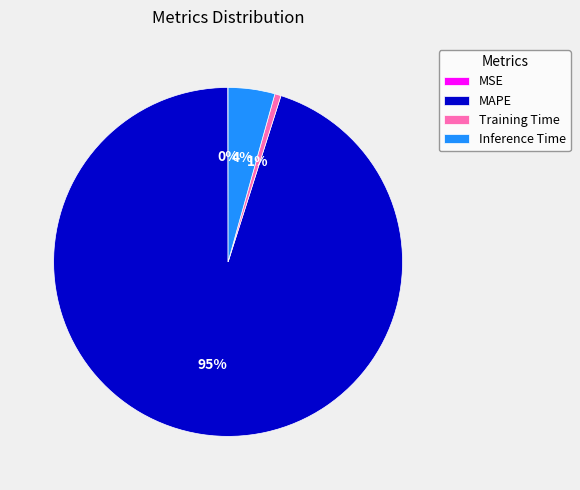

Does MAPE represent more than half of the total?

Yes